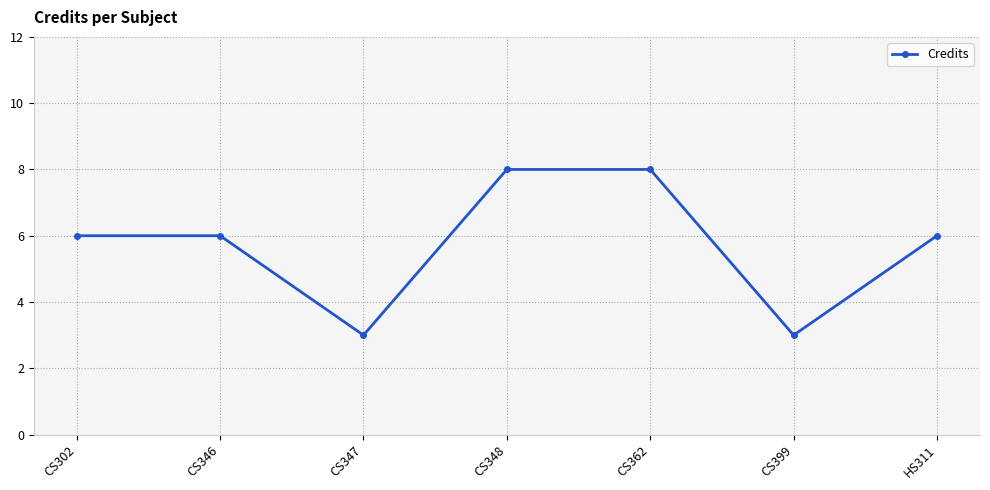

What is the label of the 4th point from the right?

CS348